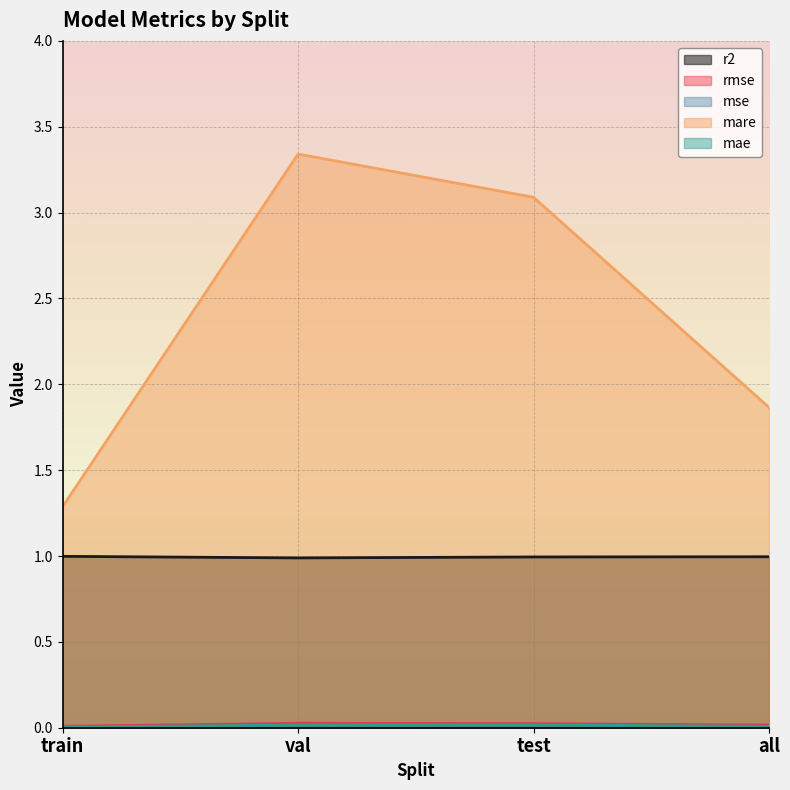

At how many categories does at least one series exceed 1?

4